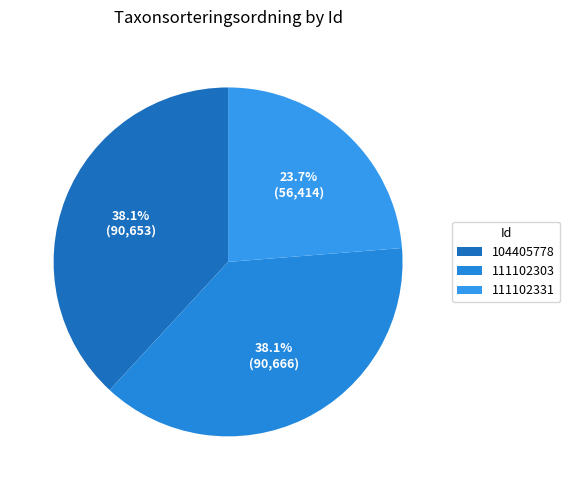

True or false: 111102331 accounts for 18% of the total.

False